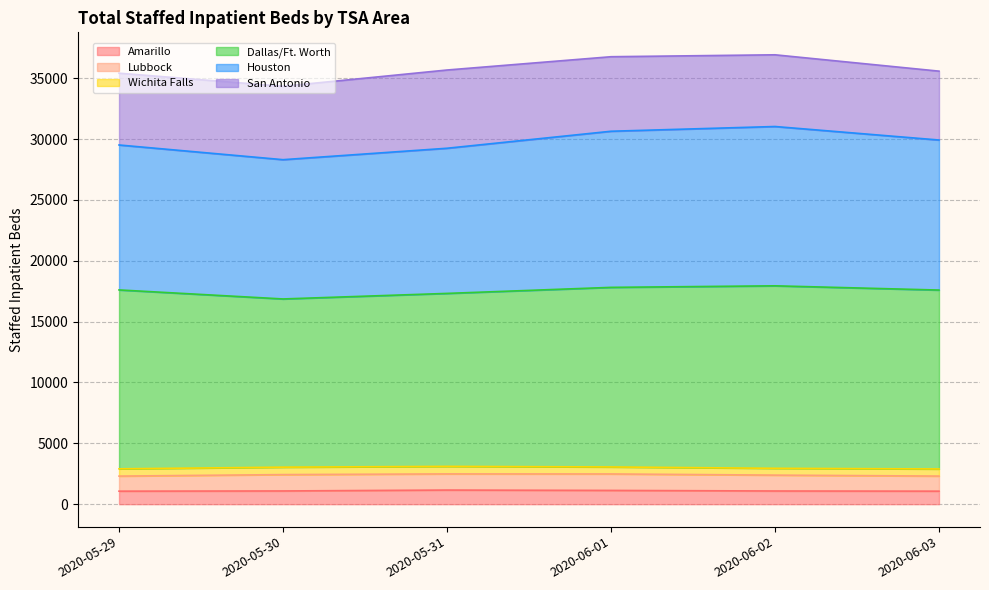

Rank the categories by Houston value from lowest to highest.

2020-05-30, 2020-05-31, 2020-05-29, 2020-06-03, 2020-06-01, 2020-06-02